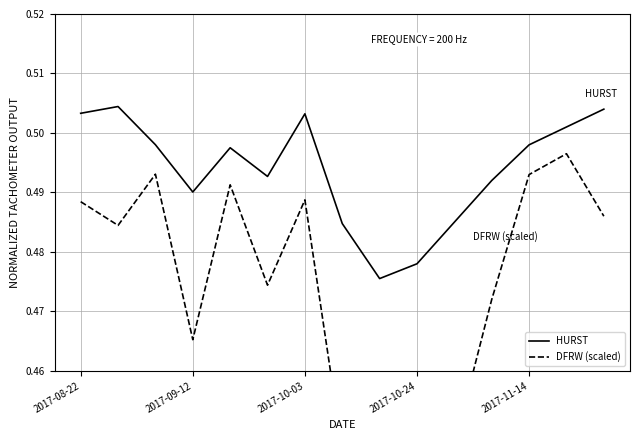

Which series has the largest total across all categories?

HURST